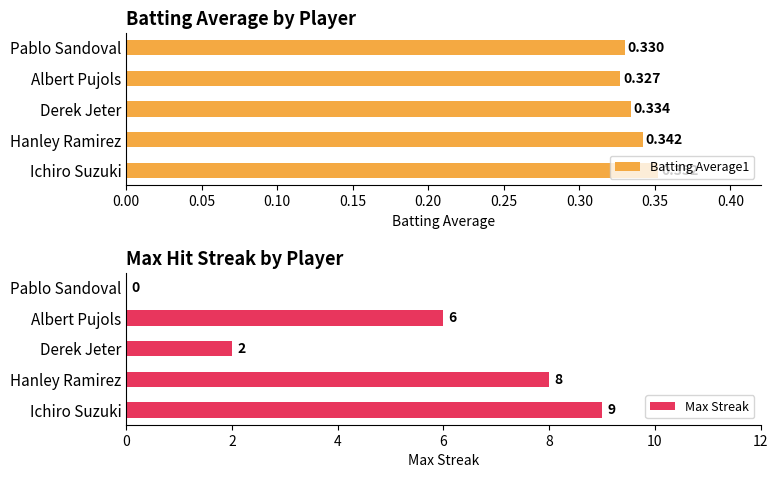

At which label does Max Streak reach its peak?

Ichiro Suzuki